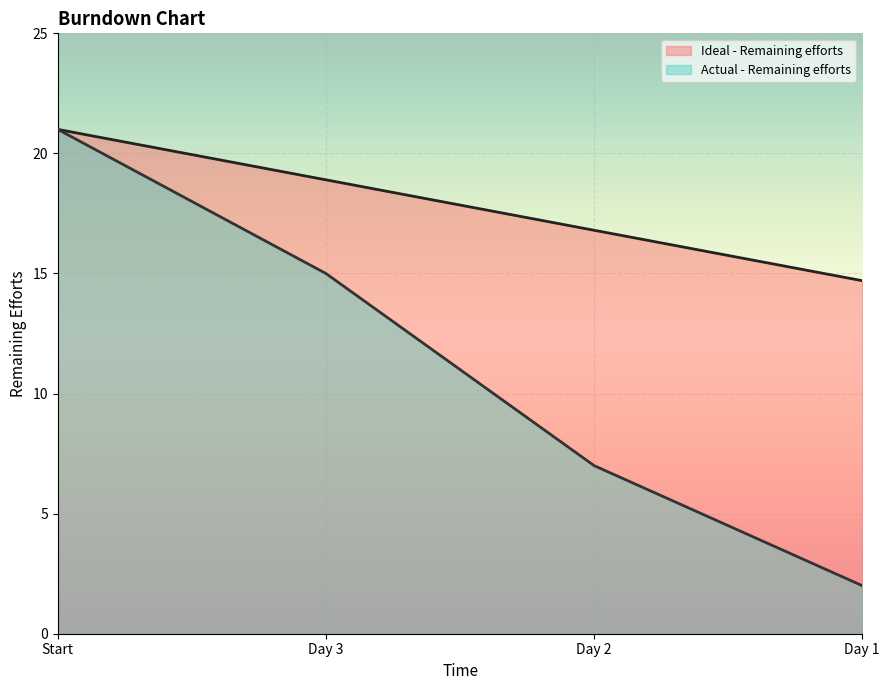

True or false: Actual - Remaining efforts and Ideal - Remaining efforts intersect in this chart.

False